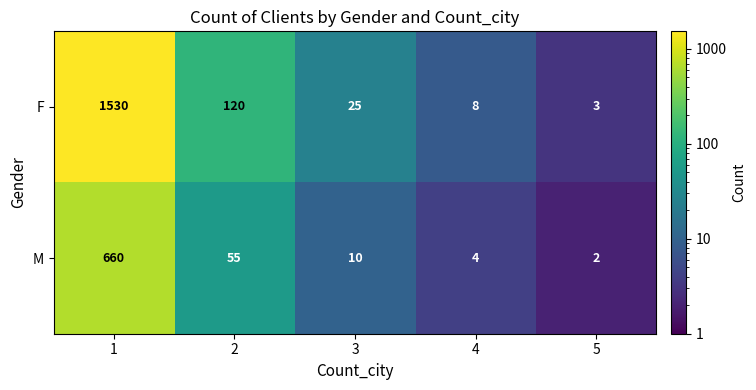

Reading right to left, what are all the values shown in this chart?

F: 3	8	25	120	1530
M: 2	4	10	55	660